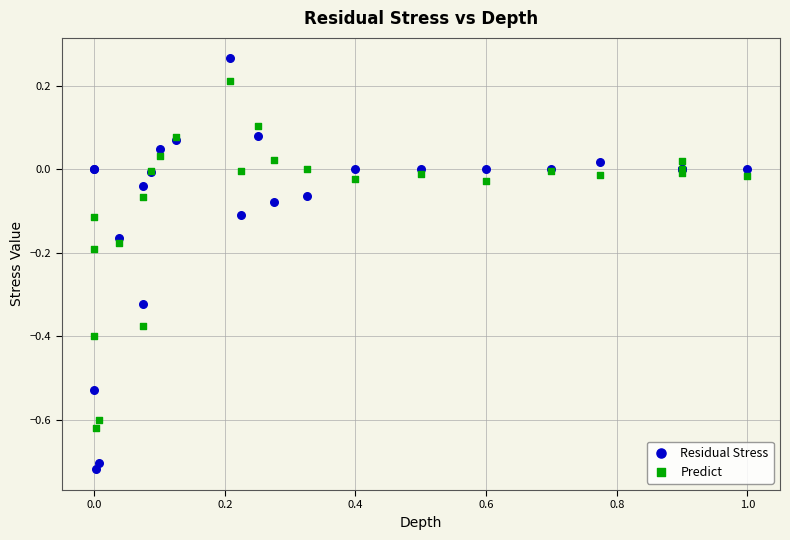

Which series contains the highest Y value?

Residual Stress